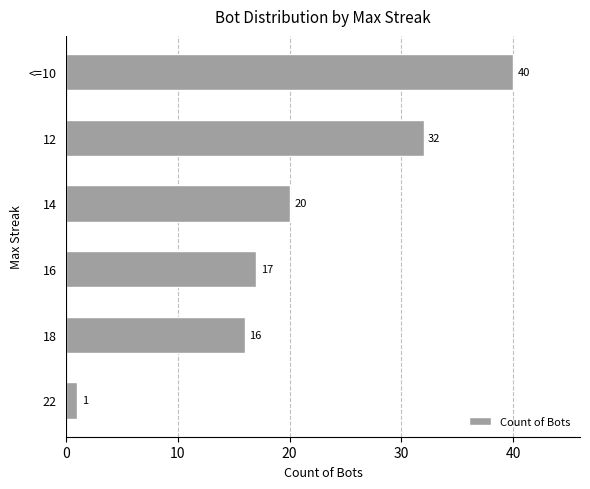

Rank the categories by value from highest to lowest.

<=10, 12, 14, 16, 18, 22